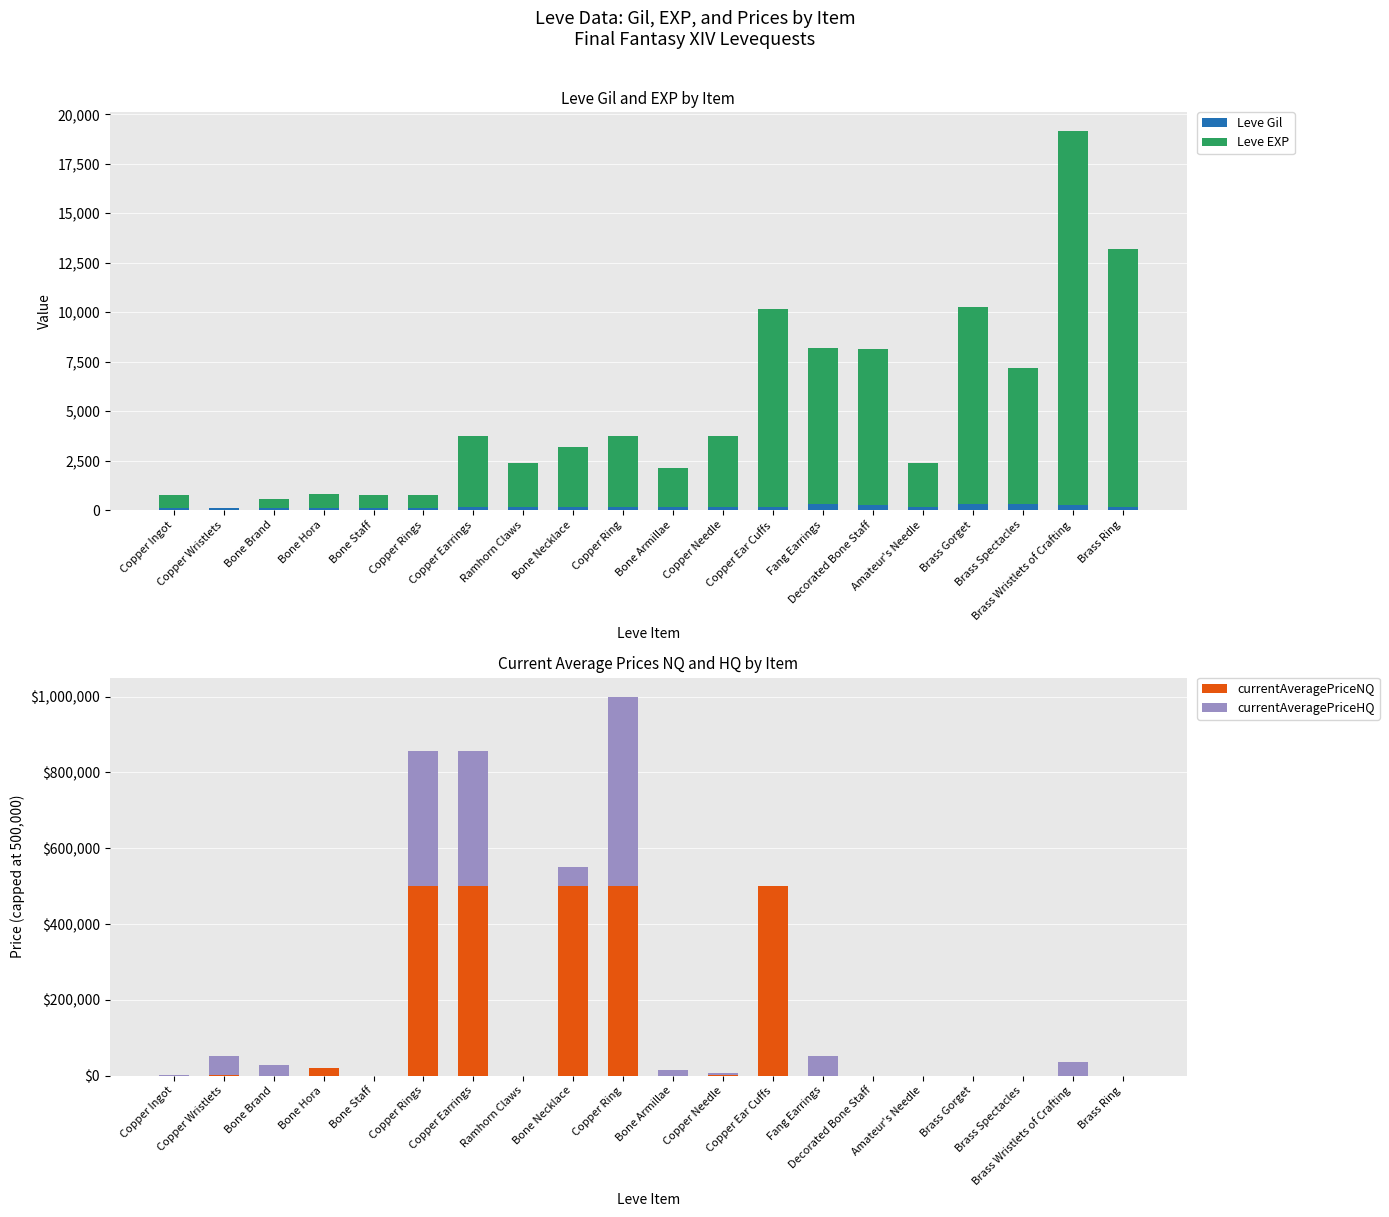

What is the value of the Leve EXP bar at the 11th from the left?

1980